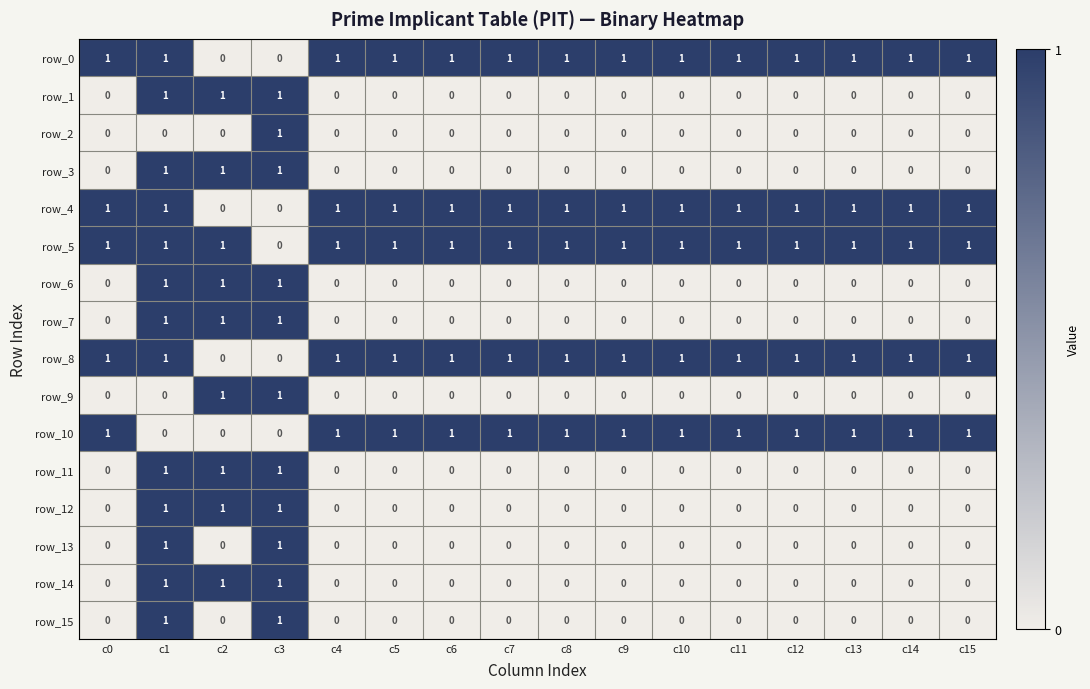

Reading right to left, what are all the values shown in this chart?

row_0: c15=1	c14=1	c13=1	c12=1	c11=1	c10=1	c9=1	c8=1	c7=1	c6=1	c5=1	c4=1	c3=0	c2=0	c1=1	c0=1
row_1: c15=0	c14=0	c13=0	c12=0	c11=0	c10=0	c9=0	c8=0	c7=0	c6=0	c5=0	c4=0	c3=1	c2=1	c1=1	c0=0
row_2: c15=0	c14=0	c13=0	c12=0	c11=0	c10=0	c9=0	c8=0	c7=0	c6=0	c5=0	c4=0	c3=1	c2=0	c1=0	c0=0
row_3: c15=0	c14=0	c13=0	c12=0	c11=0	c10=0	c9=0	c8=0	c7=0	c6=0	c5=0	c4=0	c3=1	c2=1	c1=1	c0=0
row_4: c15=1	c14=1	c13=1	c12=1	c11=1	c10=1	c9=1	c8=1	c7=1	c6=1	c5=1	c4=1	c3=0	c2=0	c1=1	c0=1
row_5: c15=1	c14=1	c13=1	c12=1	c11=1	c10=1	c9=1	c8=1	c7=1	c6=1	c5=1	c4=1	c3=0	c2=1	c1=1	c0=1
row_6: c15=0	c14=0	c13=0	c12=0	c11=0	c10=0	c9=0	c8=0	c7=0	c6=0	c5=0	c4=0	c3=1	c2=1	c1=1	c0=0
row_7: c15=0	c14=0	c13=0	c12=0	c11=0	c10=0	c9=0	c8=0	c7=0	c6=0	c5=0	c4=0	c3=1	c2=1	c1=1	c0=0
row_8: c15=1	c14=1	c13=1	c12=1	c11=1	c10=1	c9=1	c8=1	c7=1	c6=1	c5=1	c4=1	c3=0	c2=0	c1=1	c0=1
row_9: c15=0	c14=0	c13=0	c12=0	c11=0	c10=0	c9=0	c8=0	c7=0	c6=0	c5=0	c4=0	c3=1	c2=1	c1=0	c0=0
row_10: c15=1	c14=1	c13=1	c12=1	c11=1	c10=1	c9=1	c8=1	c7=1	c6=1	c5=1	c4=1	c3=0	c2=0	c1=0	c0=1
row_11: c15=0	c14=0	c13=0	c12=0	c11=0	c10=0	c9=0	c8=0	c7=0	c6=0	c5=0	c4=0	c3=1	c2=1	c1=1	c0=0
row_12: c15=0	c14=0	c13=0	c12=0	c11=0	c10=0	c9=0	c8=0	c7=0	c6=0	c5=0	c4=0	c3=1	c2=1	c1=1	c0=0
row_13: c15=0	c14=0	c13=0	c12=0	c11=0	c10=0	c9=0	c8=0	c7=0	c6=0	c5=0	c4=0	c3=1	c2=0	c1=1	c0=0
row_14: c15=0	c14=0	c13=0	c12=0	c11=0	c10=0	c9=0	c8=0	c7=0	c6=0	c5=0	c4=0	c3=1	c2=1	c1=1	c0=0
row_15: c15=0	c14=0	c13=0	c12=0	c11=0	c10=0	c9=0	c8=0	c7=0	c6=0	c5=0	c4=0	c3=1	c2=0	c1=1	c0=0